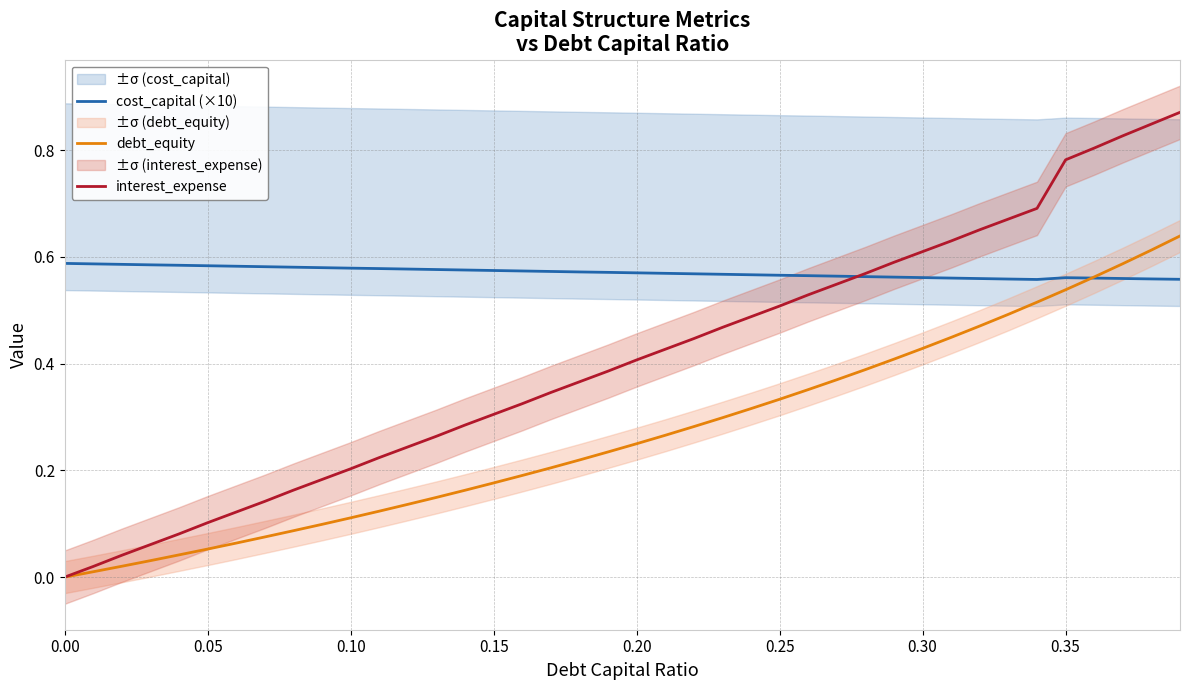

True or false: cost_capital (×10) has more than 2 interior local peaks.

False